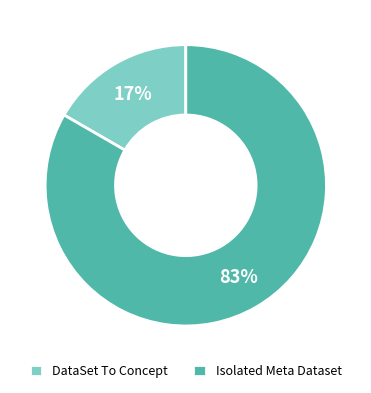

Does any single category account for the majority?

Yes